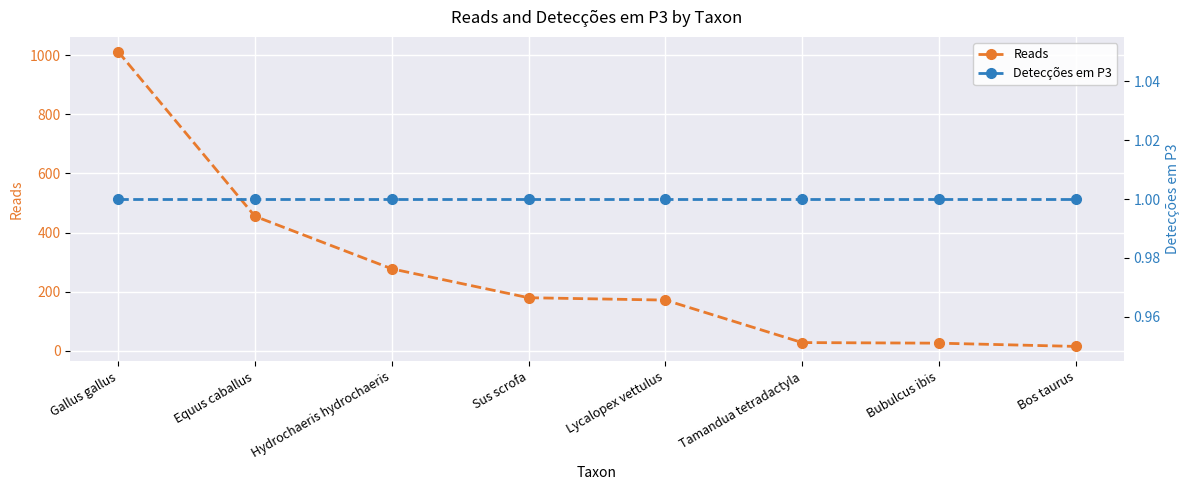

Which category has the lowest value across all series?

Gallus gallus